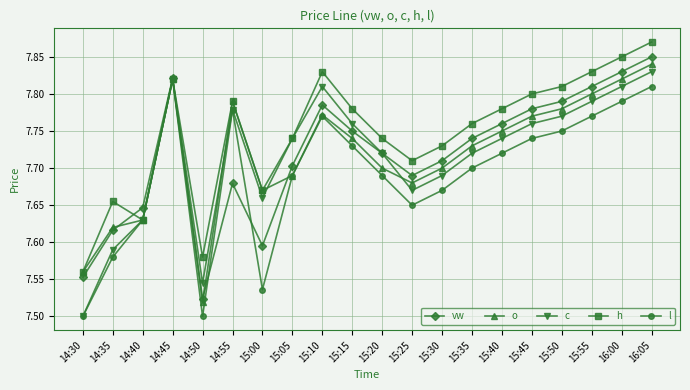

Where is the first local minimum for h?

14:40